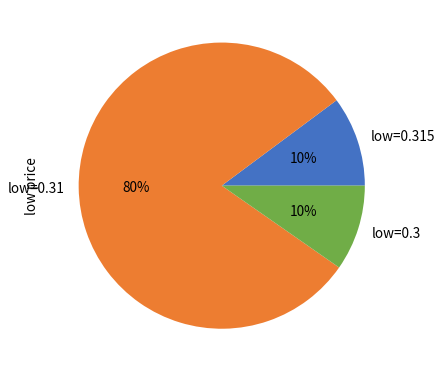

Is there a majority slice in this chart?

Yes